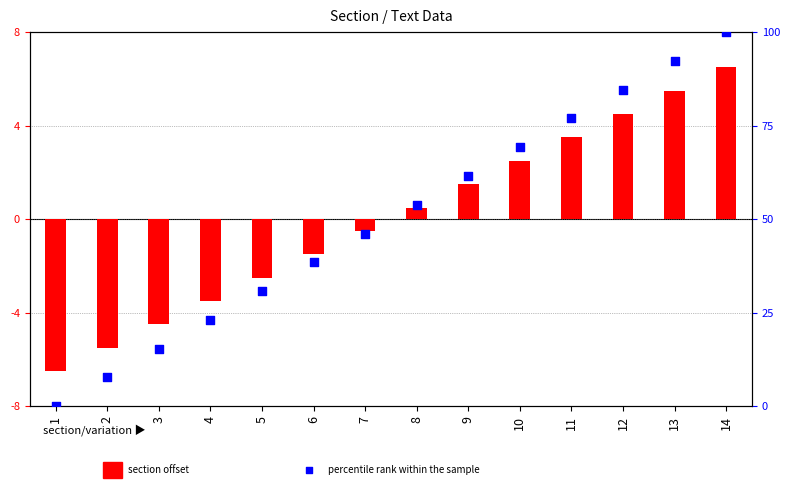

Which series has the widest spread of Y values?

percentile rank within the sample